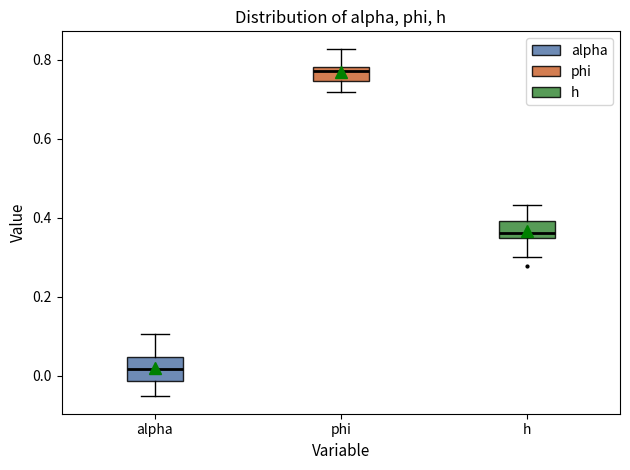

Reading left to right, read every box against the y-axis: the position of its median line, the range the box covers, and the ends of its whiskers. The values are not printed on the chart, so give them approximately, as read against the axis.

alpha: median 0.02, box -0.02 to 0.04, whiskers -0.06 to 0.10
phi: median 0.78 (just below the box's upper edge), box 0.74 to 0.78, whiskers 0.72 to 0.82
h: median 0.36, box 0.34 to 0.40, whiskers 0.30 to 0.44